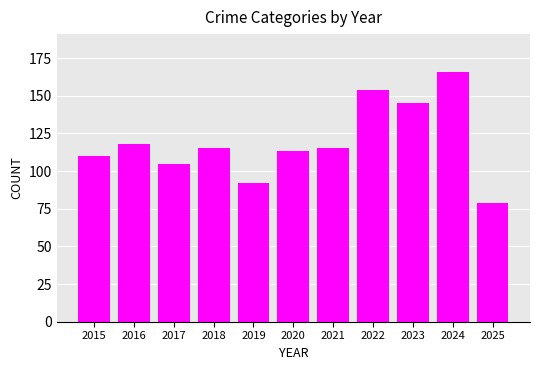

Where is the data nearest to the value 122?

2016